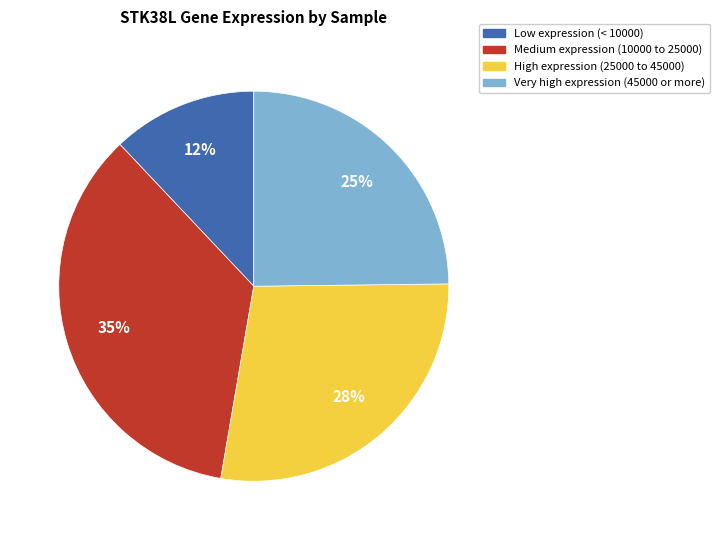

Is there any slice that represents more than half of the pie?

No